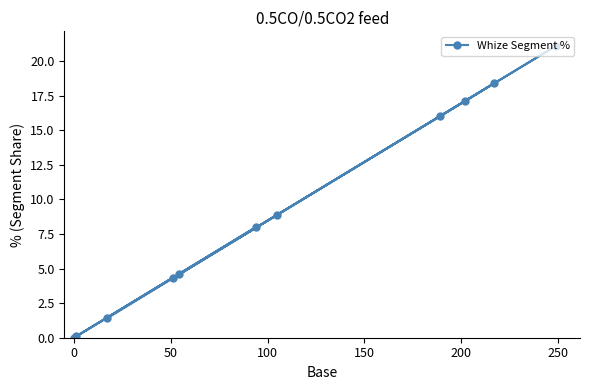

What is the greatest value displayed?

21.1